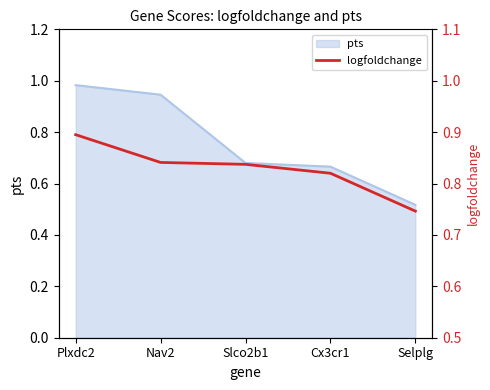

Between Plxdc2 and Nav2, which is larger?

Plxdc2